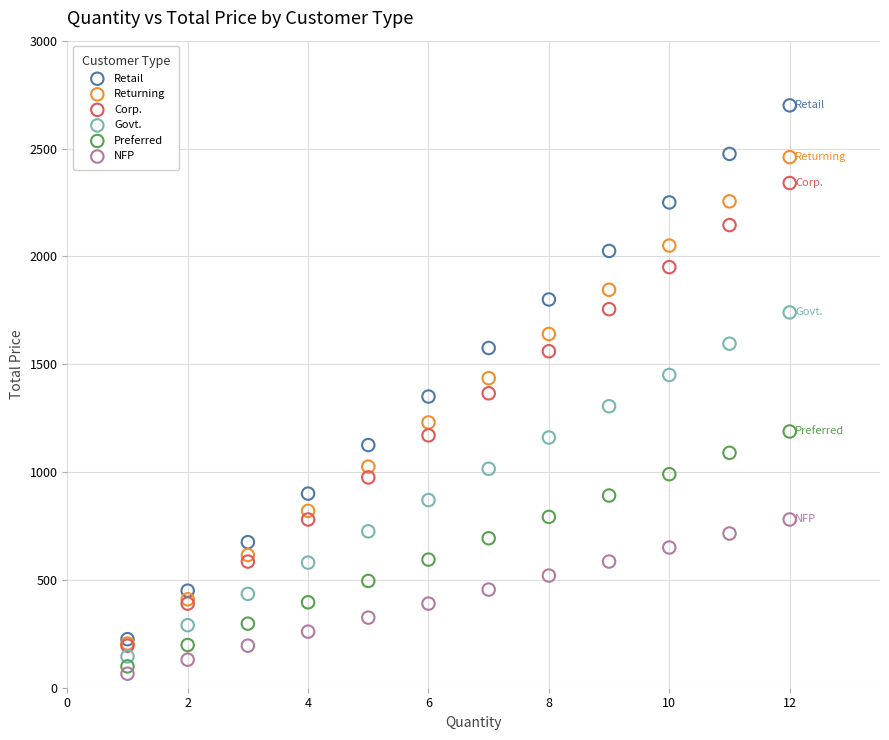

What are all the series names shown in the legend?

Retail, Returning, Corp., Govt., Preferred, NFP